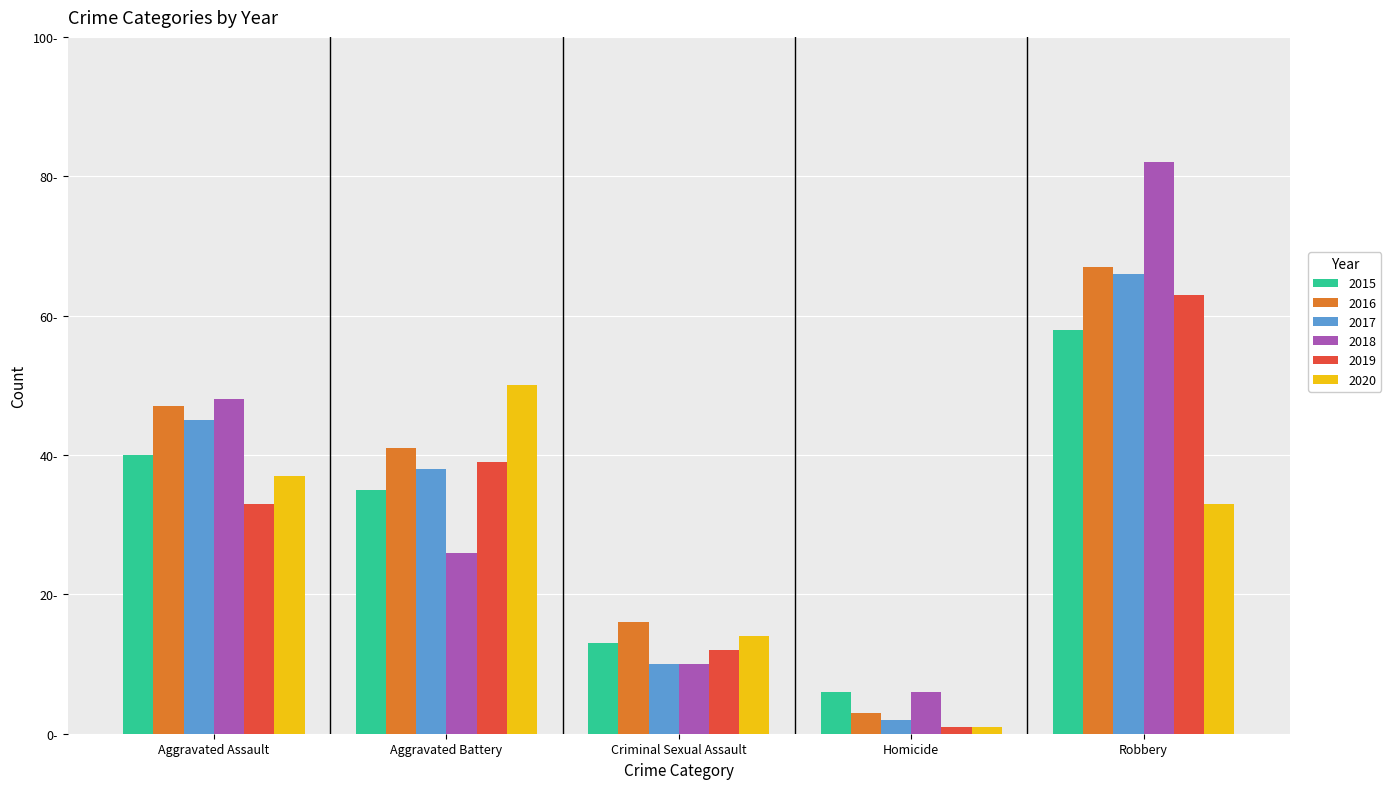

Between Homicide and Robbery, which series saw the biggest shift?

2018